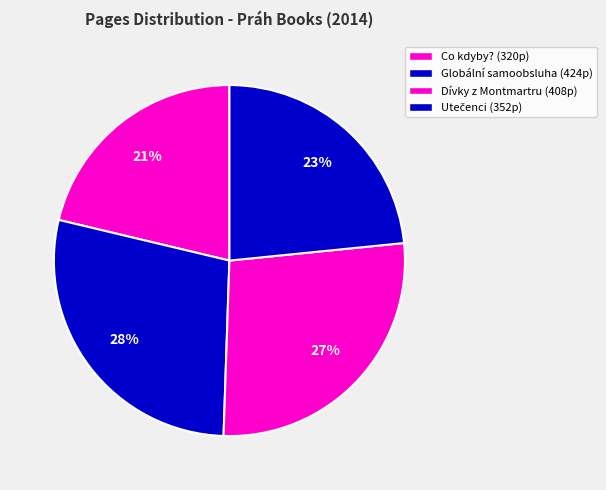

Which has a higher value, Co kdyby? or Utečenci?

Utečenci